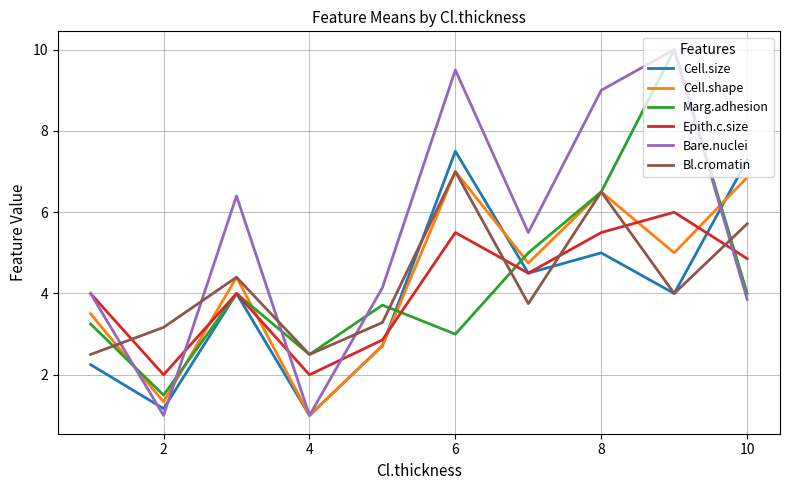

What is the average value of the Epith.c.size series?

4.1